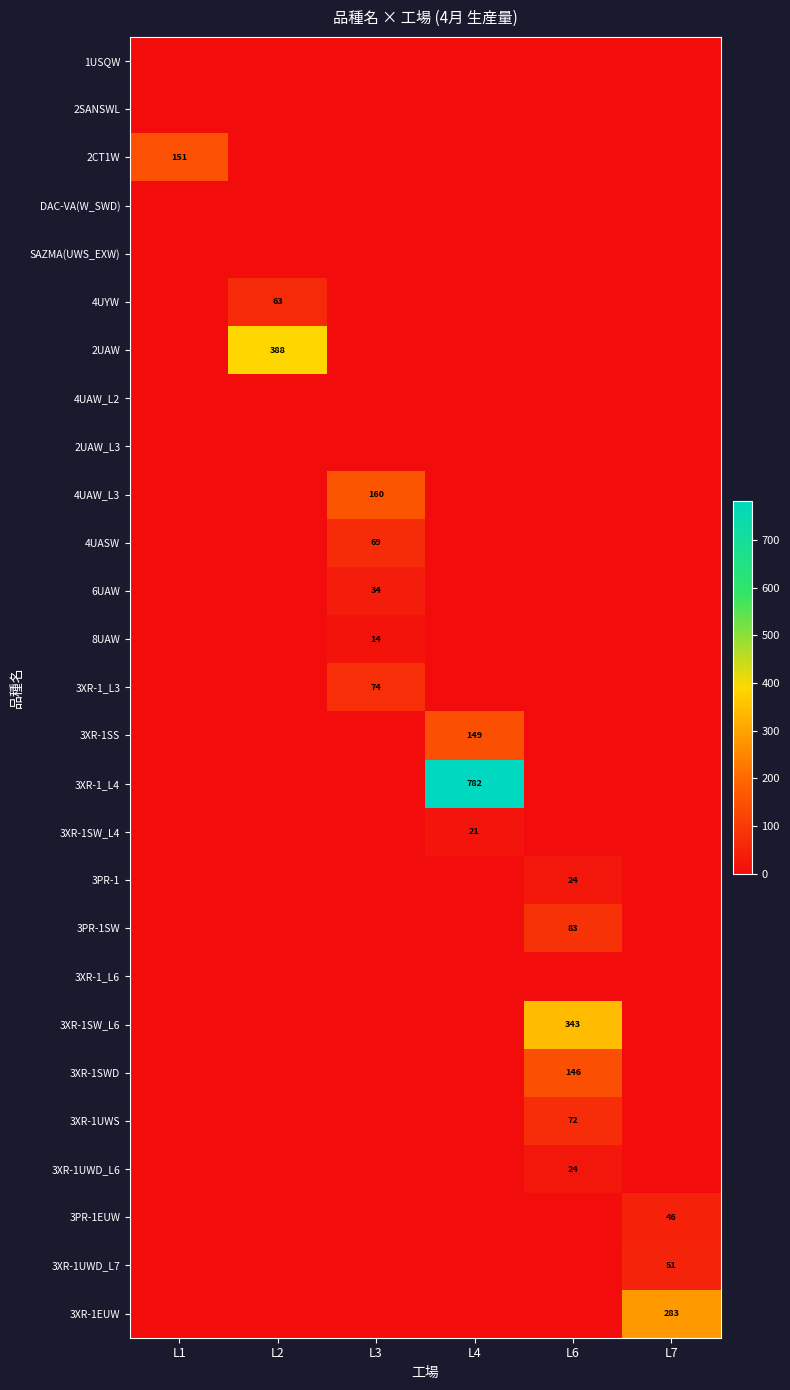

At which category does the chart reach its peak across all series?

L4